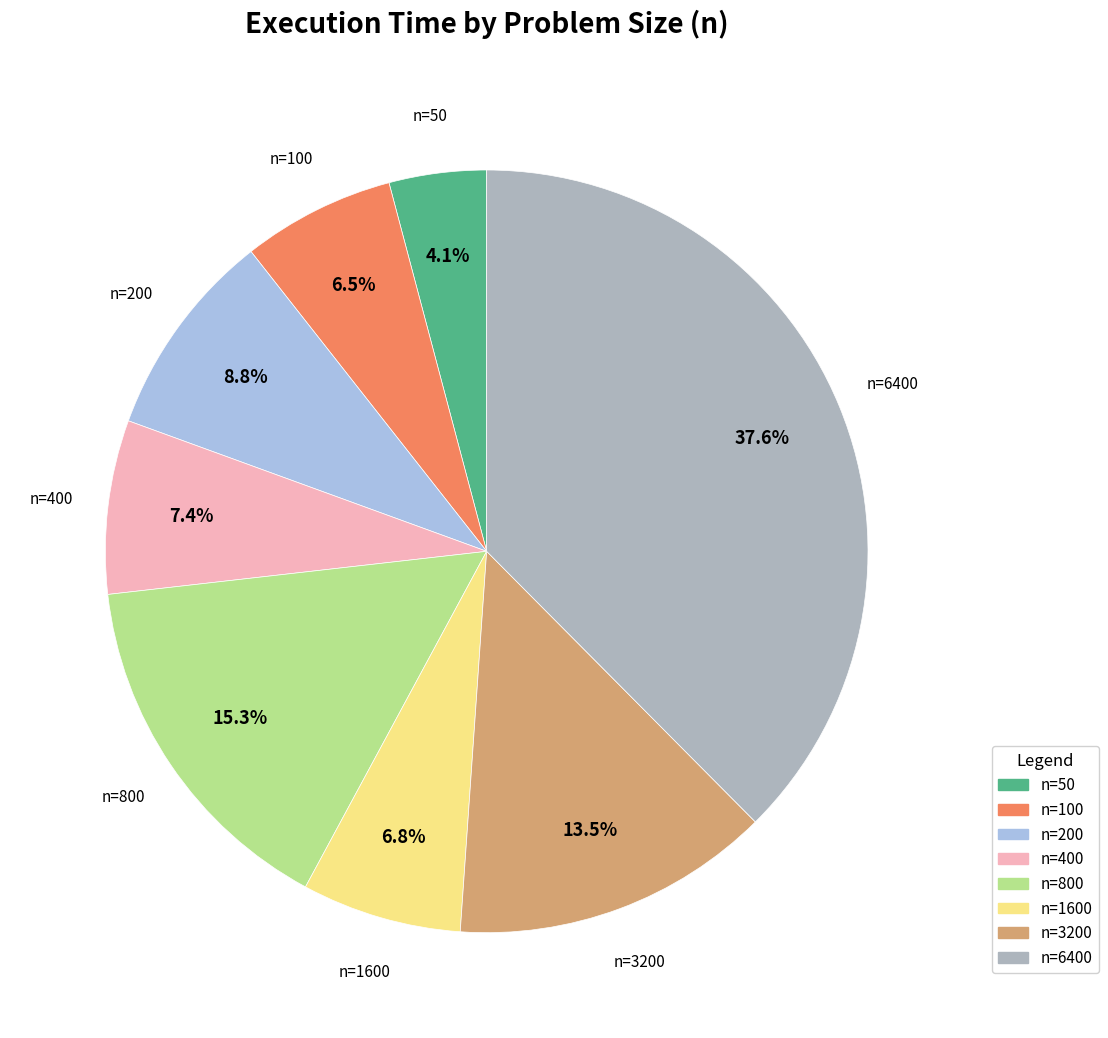

Is there a majority slice in this chart?

No